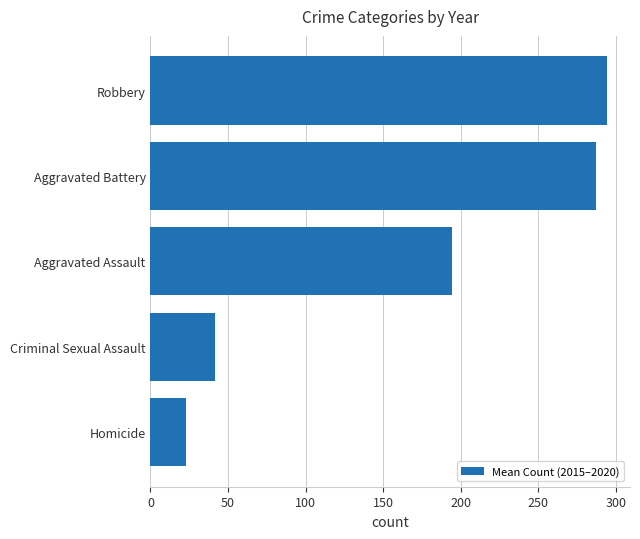

List the labels in order of value, smallest first.

Homicide, Criminal Sexual Assault, Aggravated Assault, Aggravated Battery, Robbery